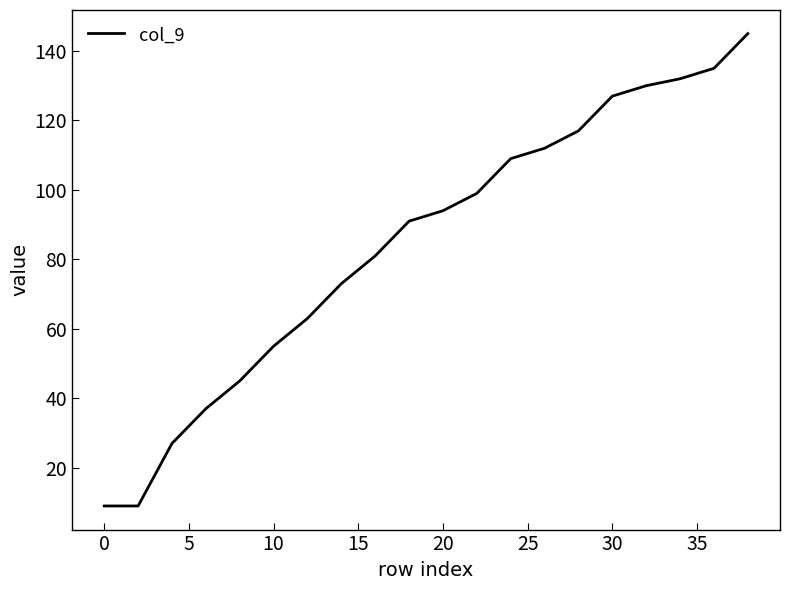

What is the maximum value shown in the chart?

145